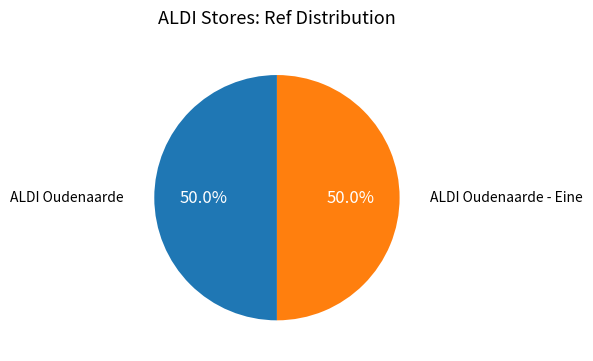

What is the ratio of the value at ALDI Oudenaarde - Eine to the value at ALDI Oudenaarde?

1.0